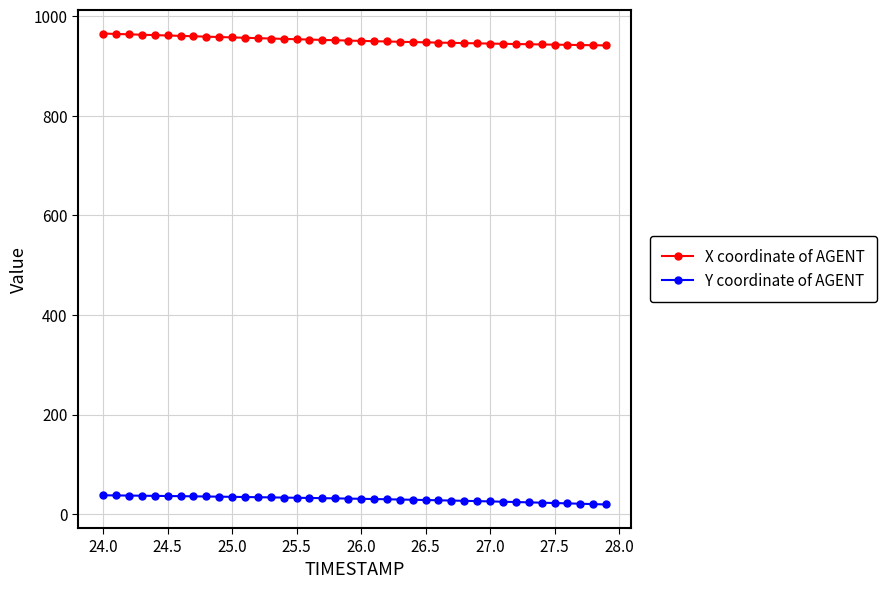

True or false: Y coordinate of AGENT and X coordinate of AGENT cross at least once.

False